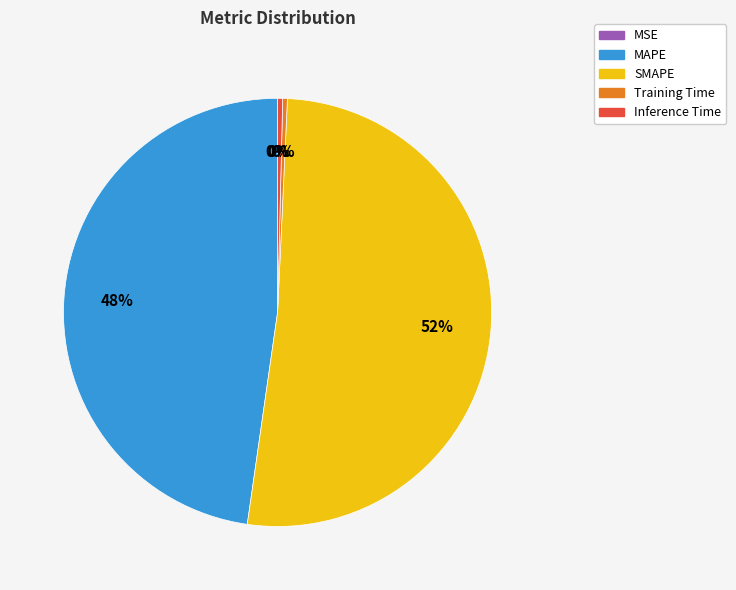

Between SMAPE and MAPE, which is larger?

SMAPE